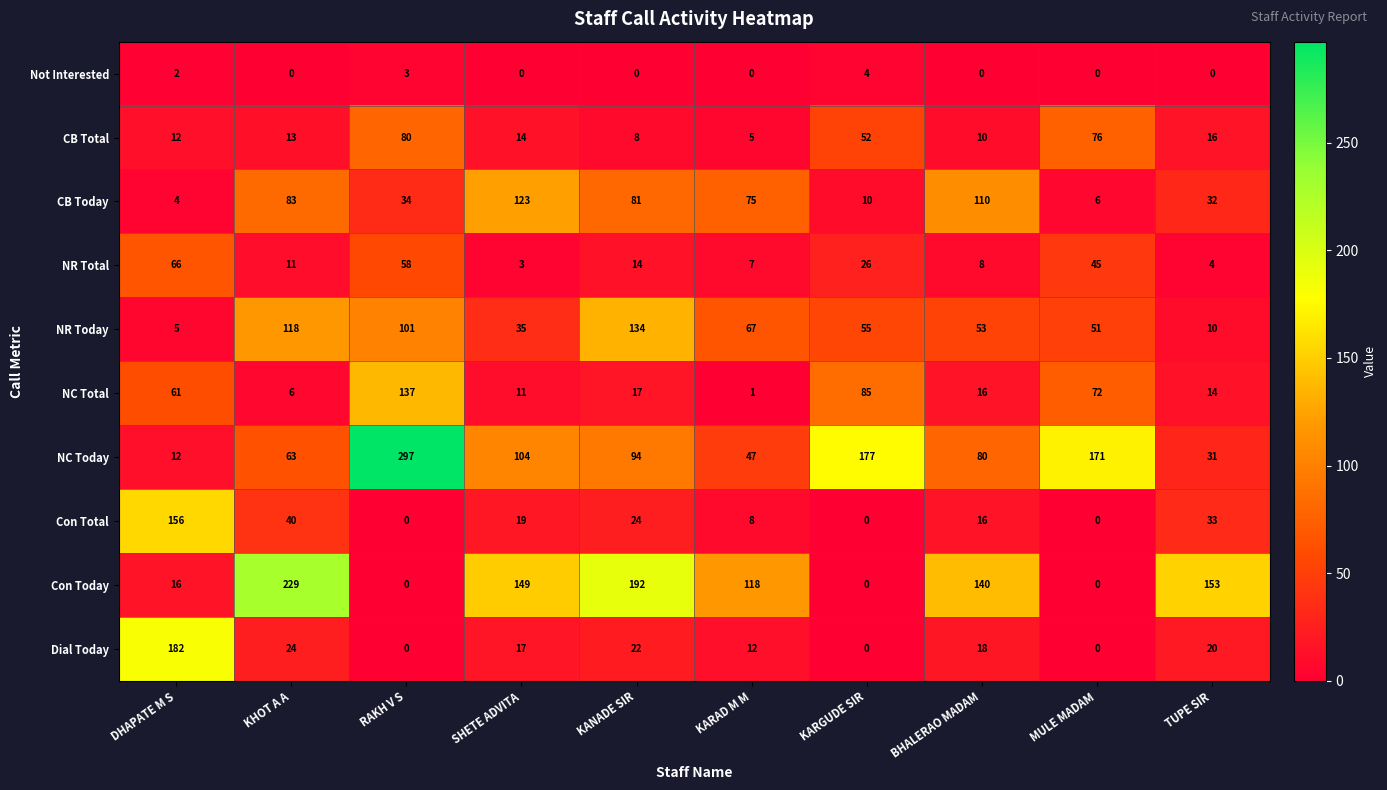

What is the lowest value of the CB Today series?

4